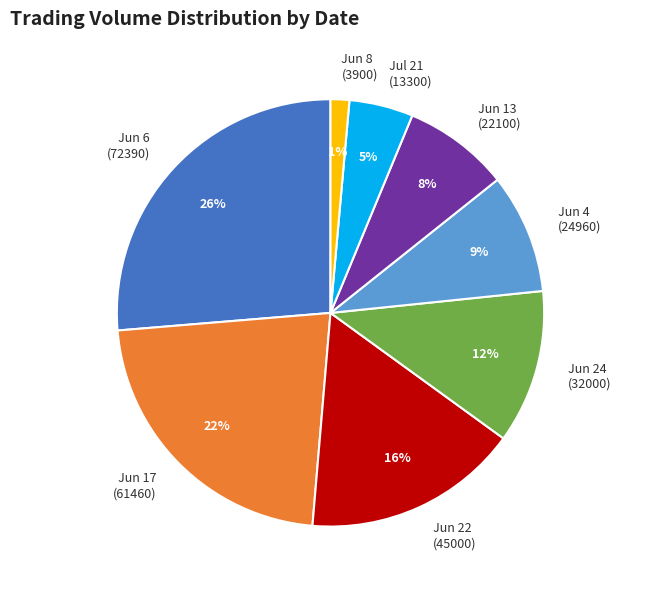

How many slices are in this pie chart?

8